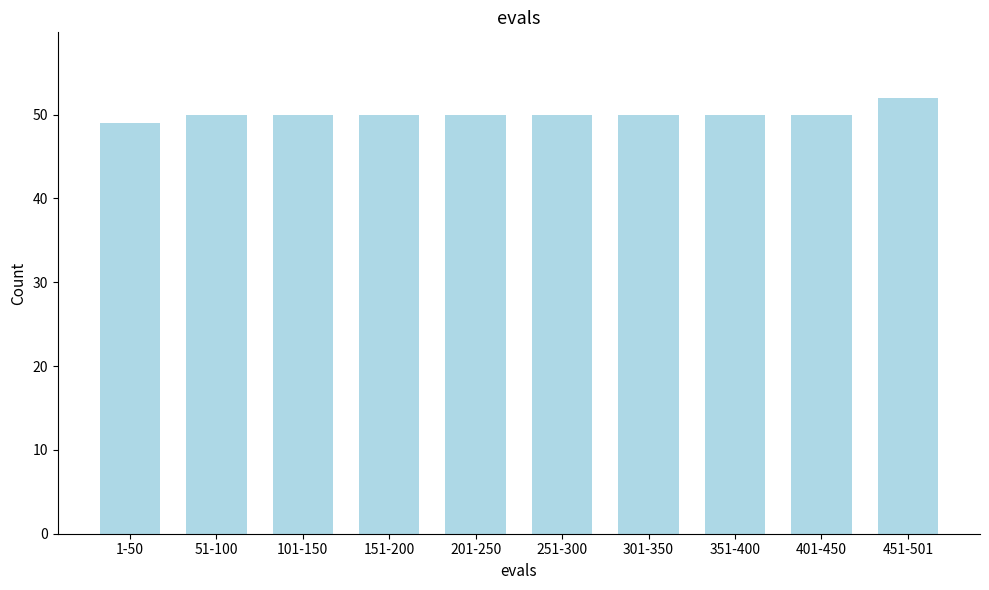

Reading left to right, what are all the values shown in this chart?

49	50	50	50	50	50	50	50	50	52